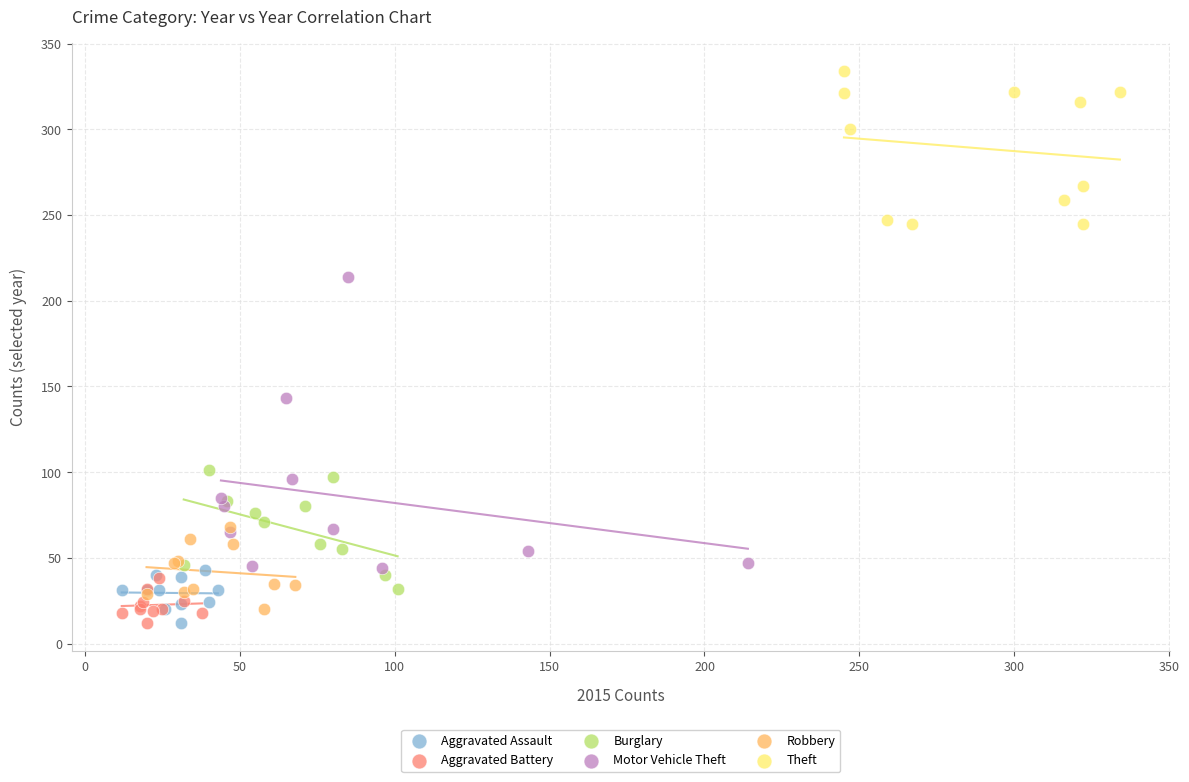

Which series has the widest spread of Y values?

Motor Vehicle Theft